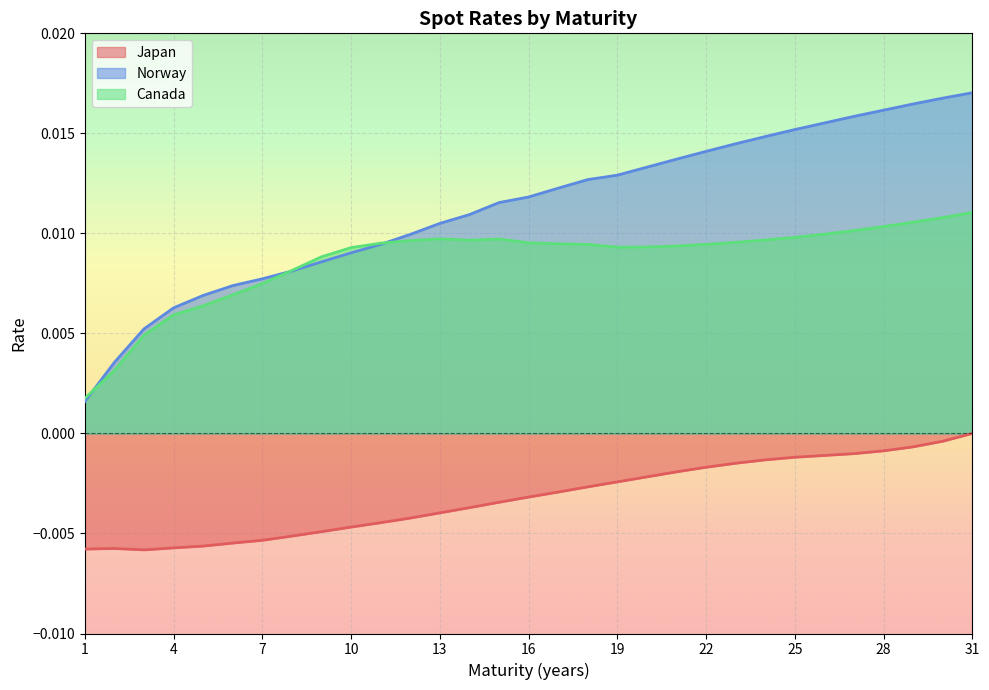

Which series has the largest total across all categories?

Norway